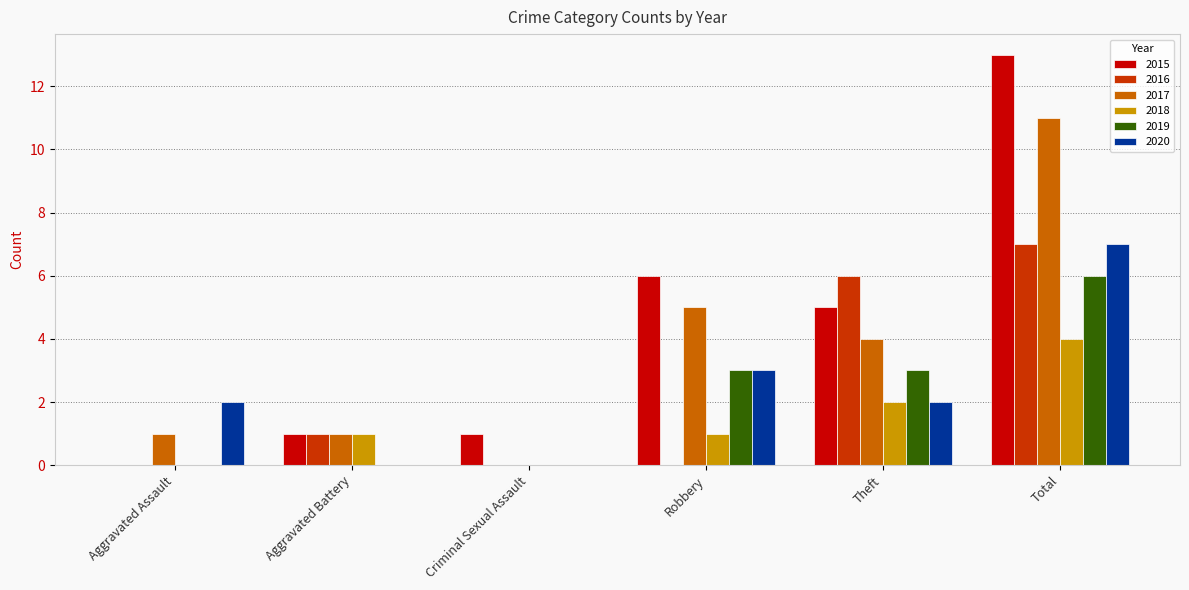

Are the bars grouped side by side (vs. stacked)?

Yes